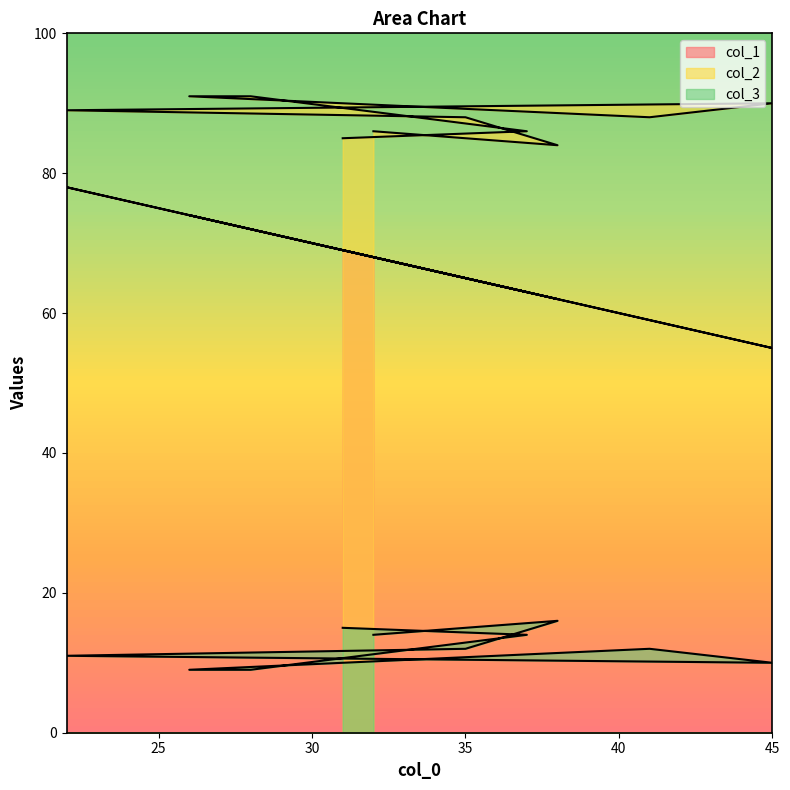

Is the value of col_3 at 31 greater than the value of col_2 at 22?

No